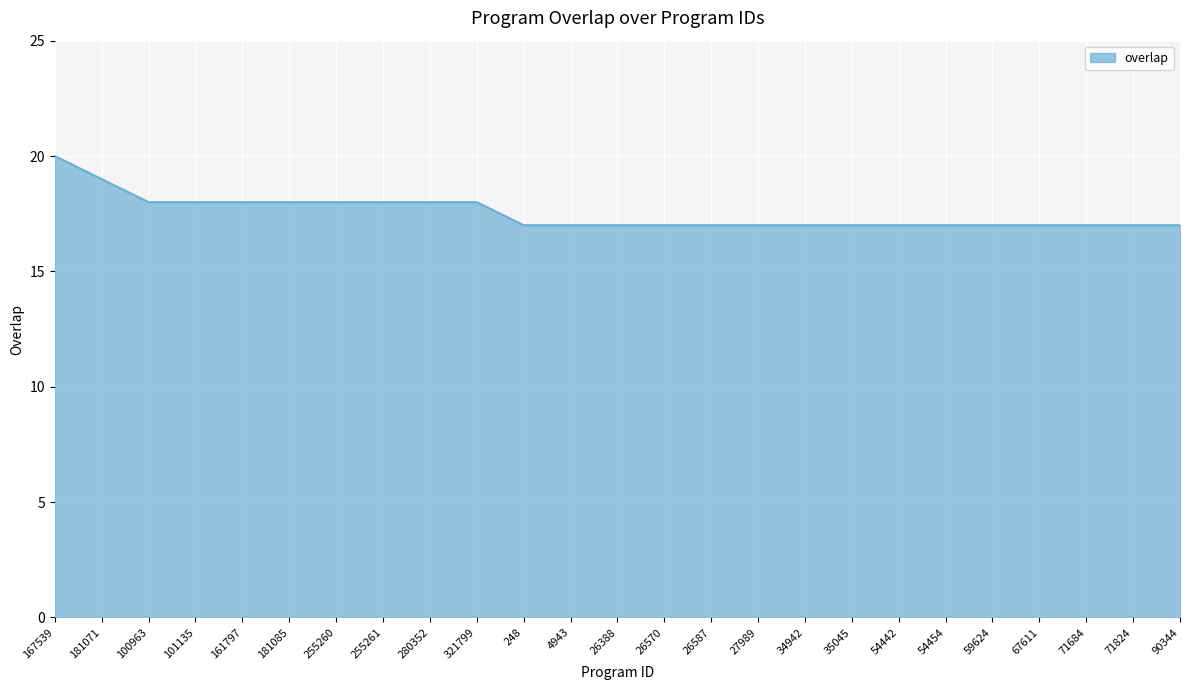

How many categories are shown in the chart?

25